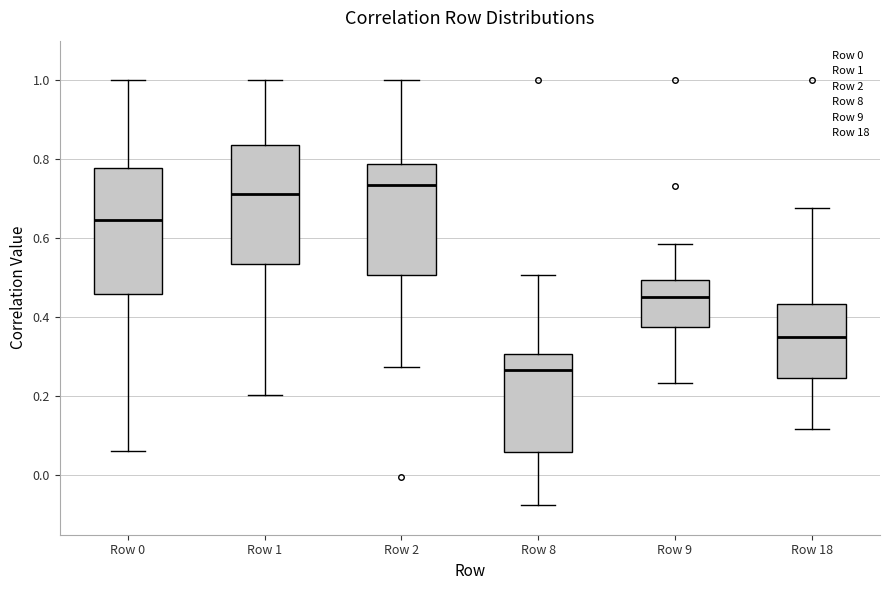

Reading left to right, transcribe this box plot: for each box, give where its median line is, the range the box spans, and where its two whiskers end, as read against the y-axis. The values are not printed on the chart, so give them approximately, as read against the axis.

Row 0: median 0.64, box 0.46 to 0.78, whiskers 0.06 to 1.00
Row 1: median 0.72, box 0.54 to 0.84, whiskers 0.20 to 1.00
Row 2: median 0.74, box 0.50 to 0.78, whiskers 0.28 to 1.00
Row 8: median 0.26, box 0.06 to 0.30, whiskers -0.08 to 0.50
Row 9: median 0.46, box 0.38 to 0.50, whiskers 0.24 to 0.58
Row 18: median 0.36, box 0.24 to 0.44, whiskers 0.12 to 0.68